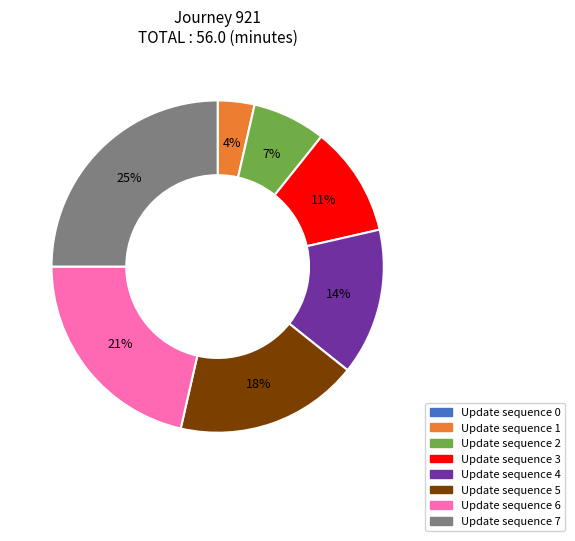

To the nearest percent, what is the average slice percentage?

12%